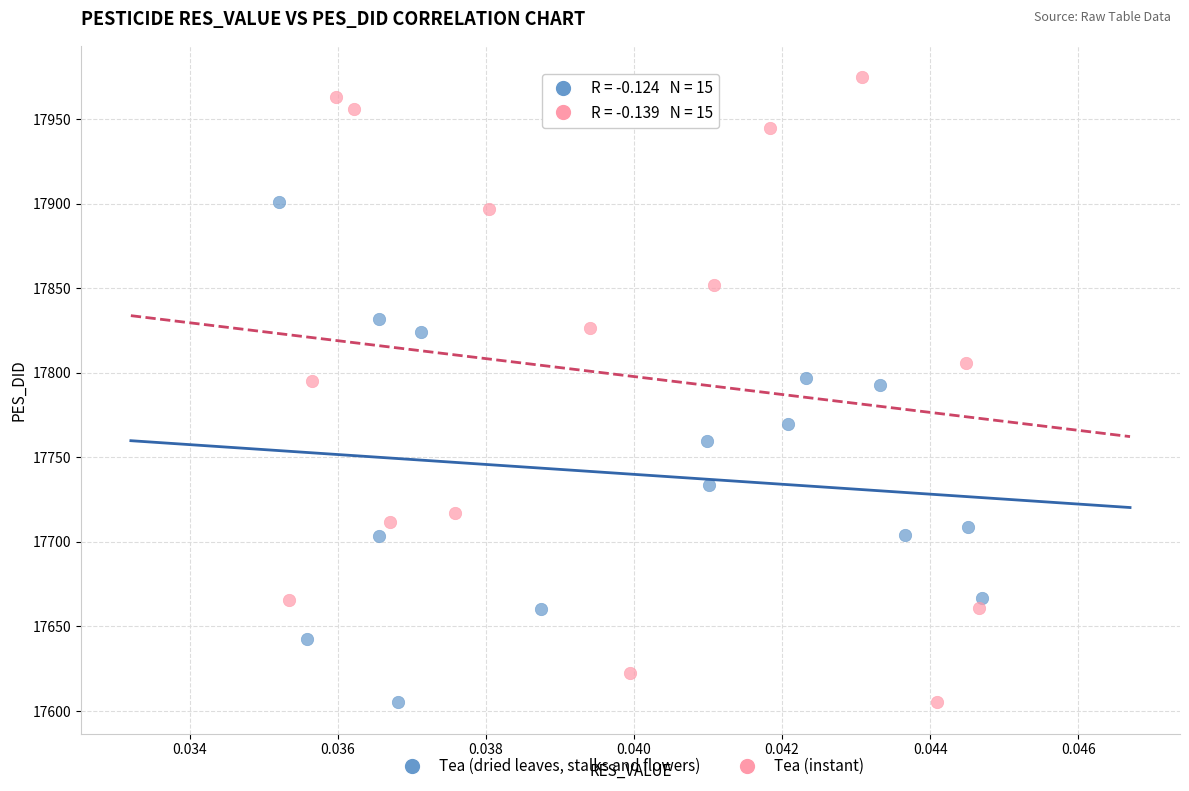

Which series has the largest Y range (max minus min)?

Tea (instant)